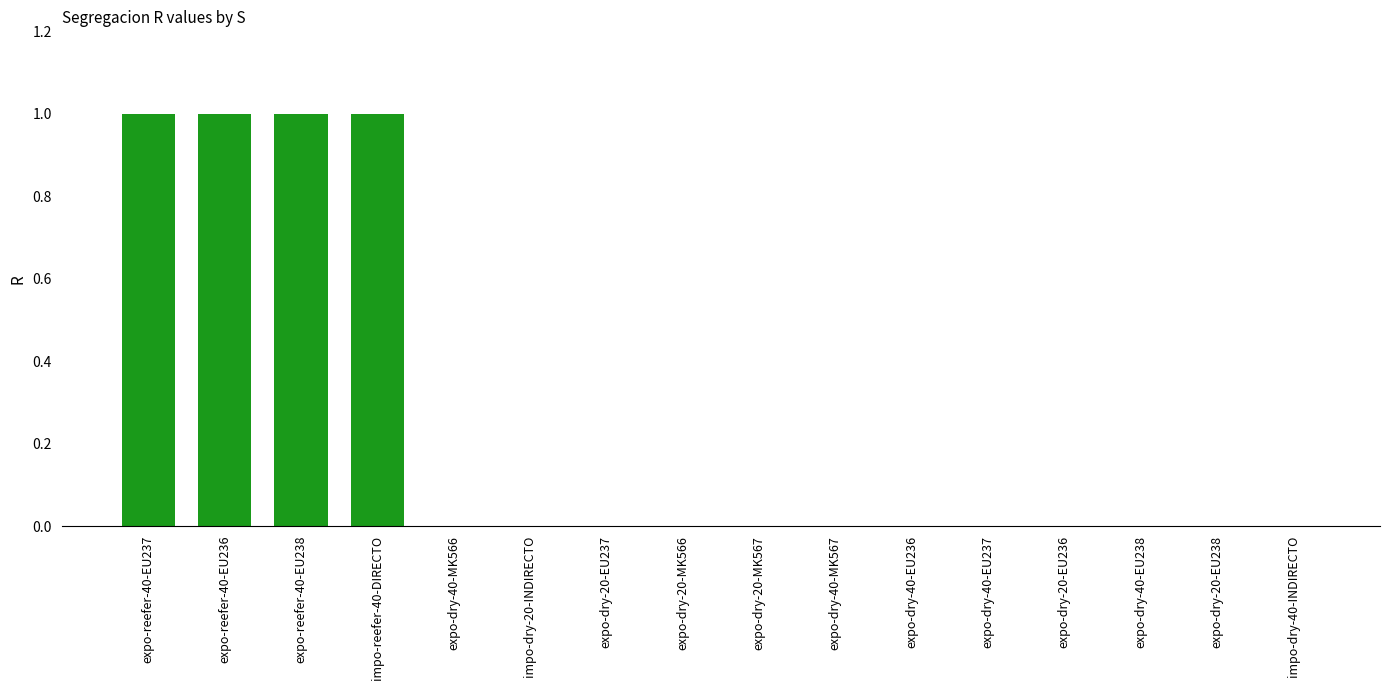

The chart shows a value of 0 at expo-dry-40-EU238. True or false?

True